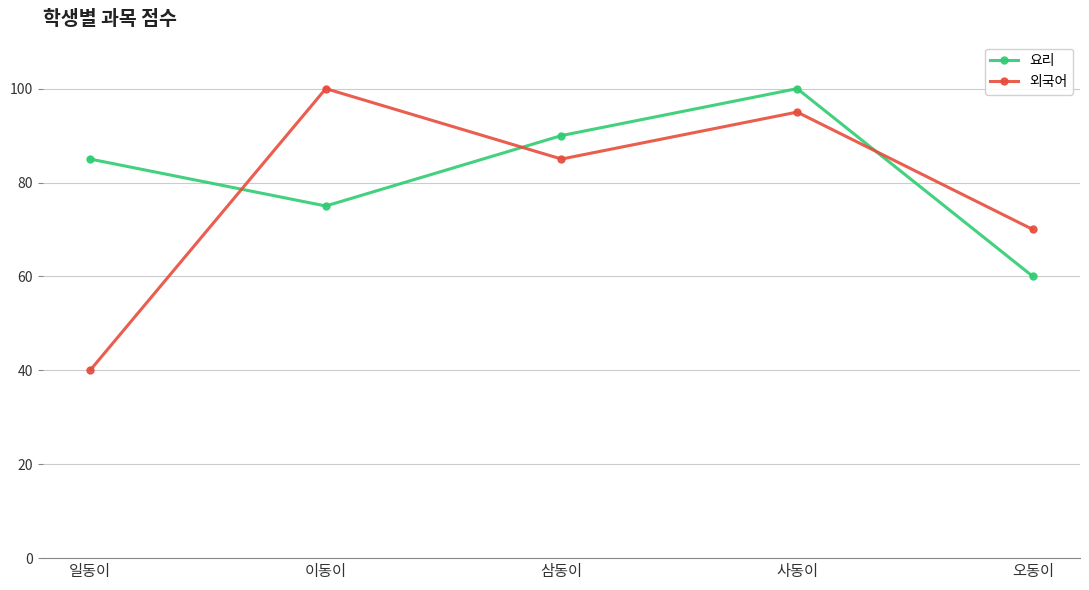

What is the average value of the 외국어 series?

78